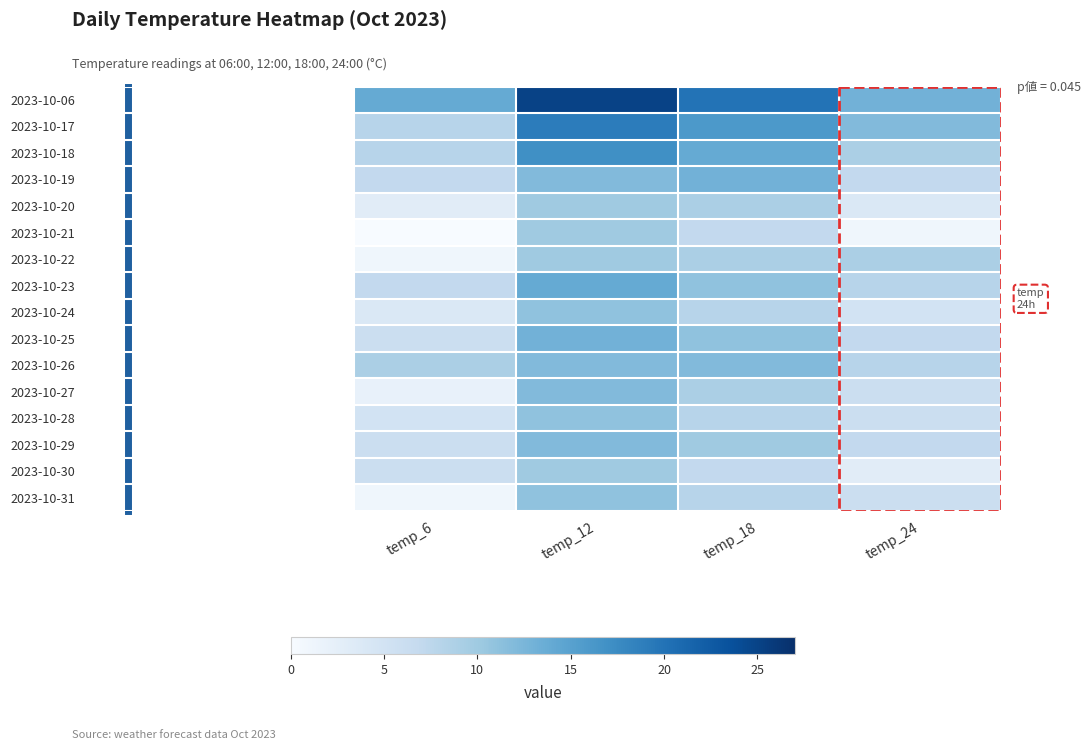

Which series has the largest range (max minus min)?

2023-10-06